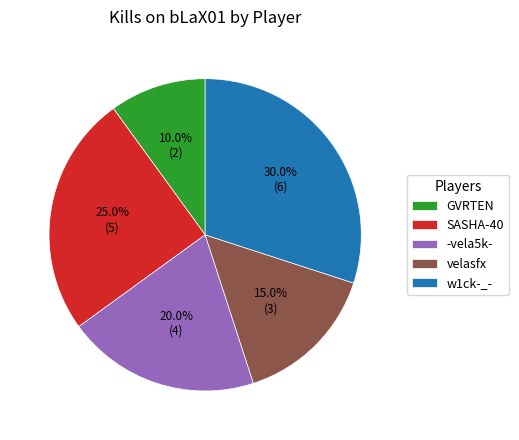

Rank the categories by value from lowest to highest.

GVRTEN, velasfx, -vela5k-, SASHA-40, w1ck-_-